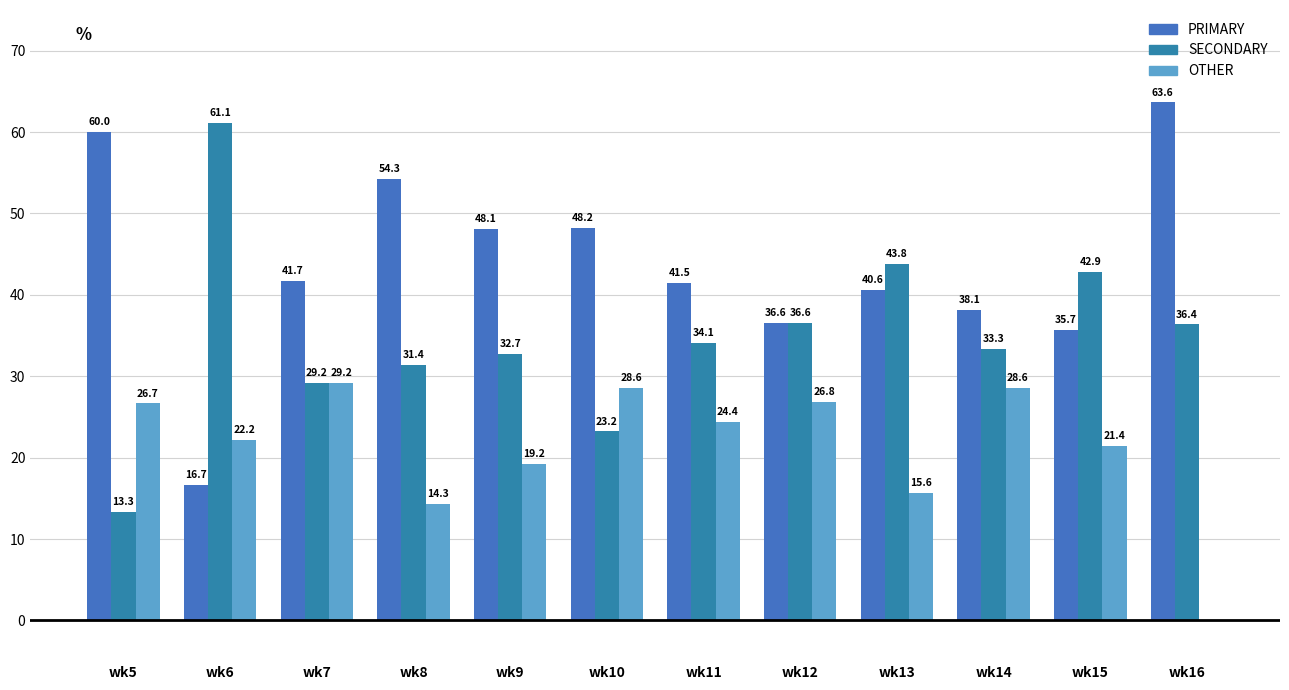

What is the spread (max minus min) of values at wk7?

12.5